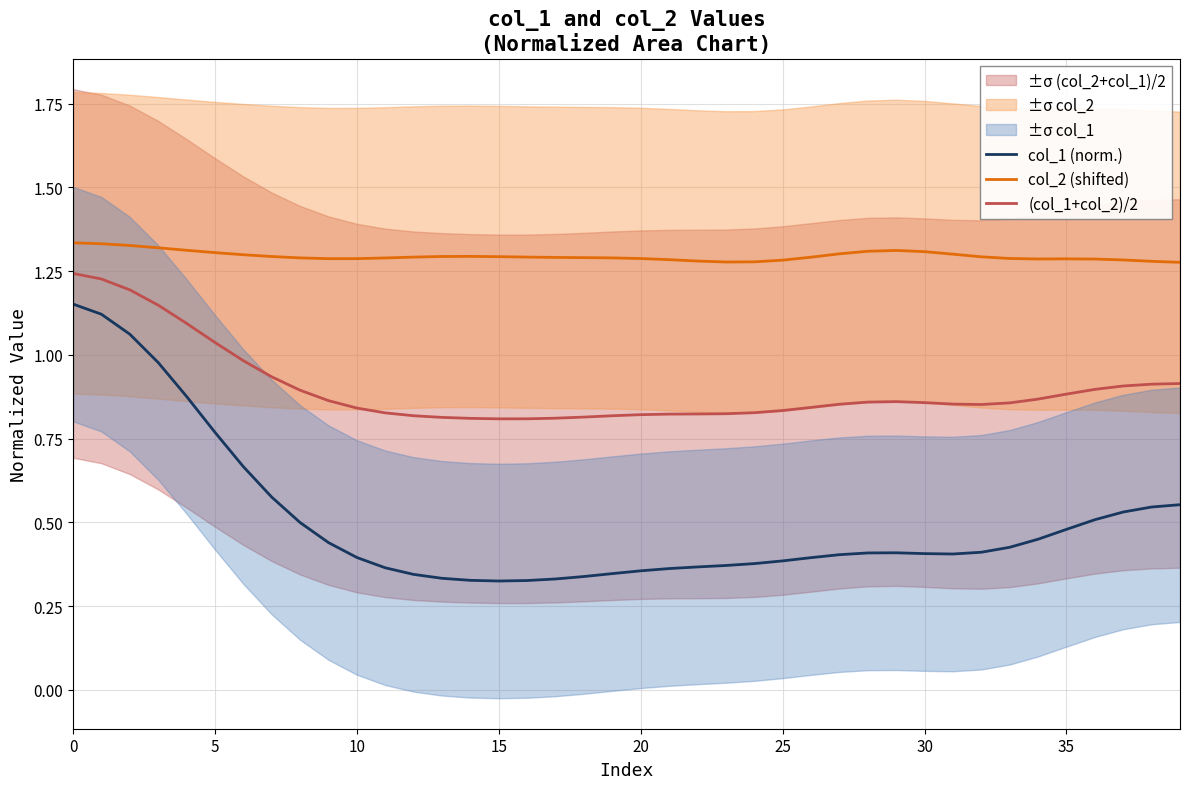

At how many categories does at least one series exceed 0?

40